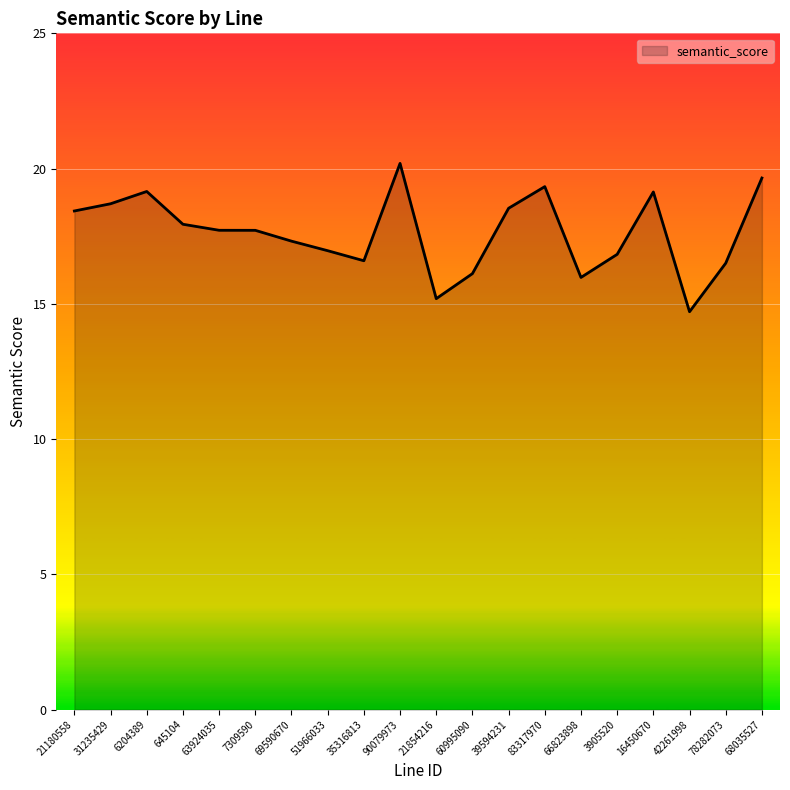

The chart shows a value of 26.4 at 31235429. True or false?

False